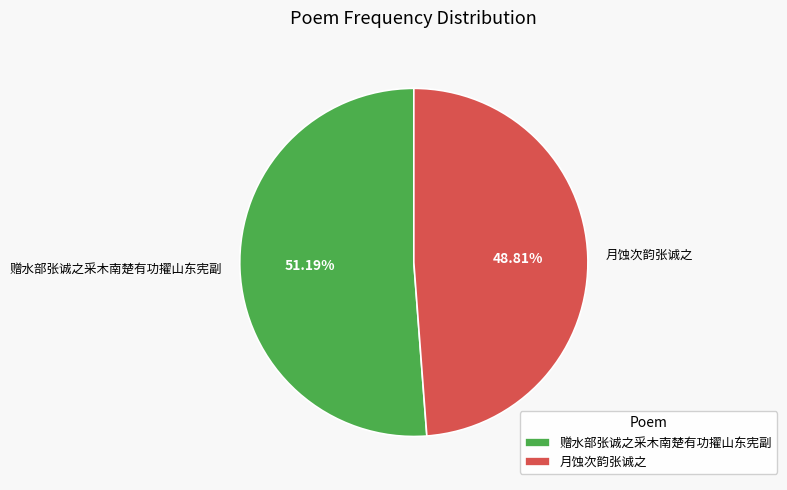

What is the majority slice?

赠水部张诚之采木南楚有功擢山东宪副